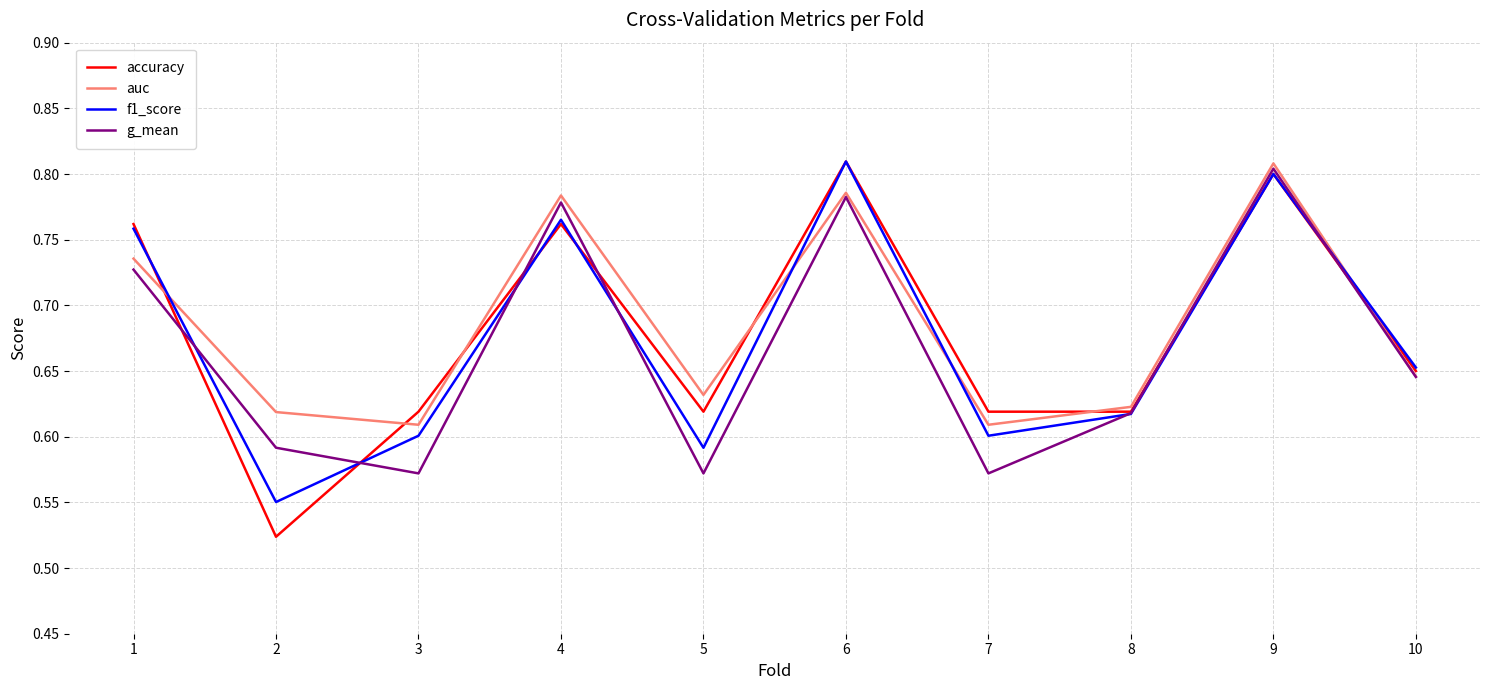

Does the chart display data point markers on the line(s)?

No